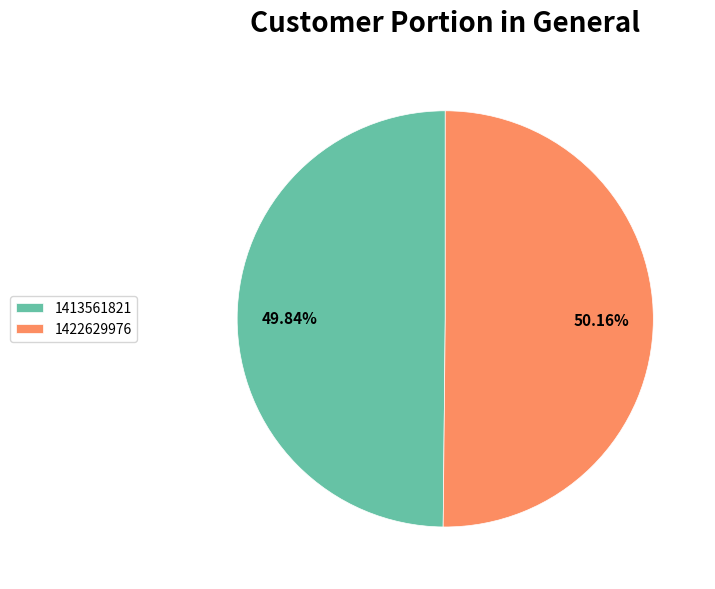

The 1422629976 slice represents 64% of the pie. True or false?

False